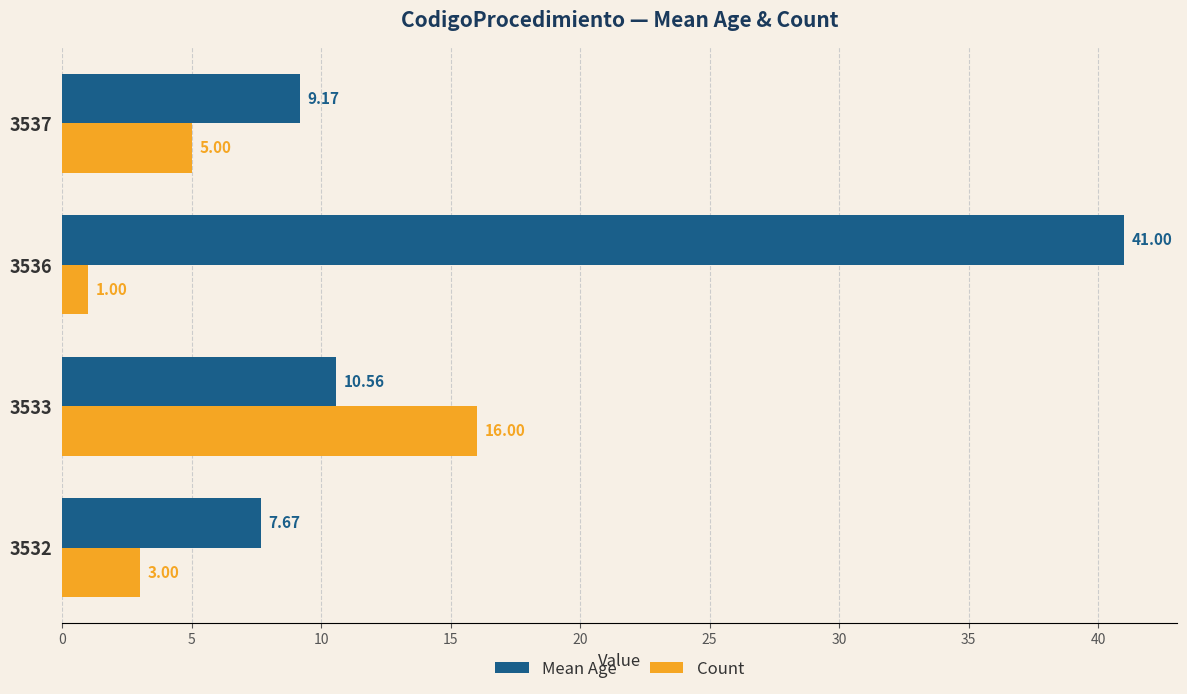

What is the difference between the maximum and minimum values in the Mean Age series?

33.3